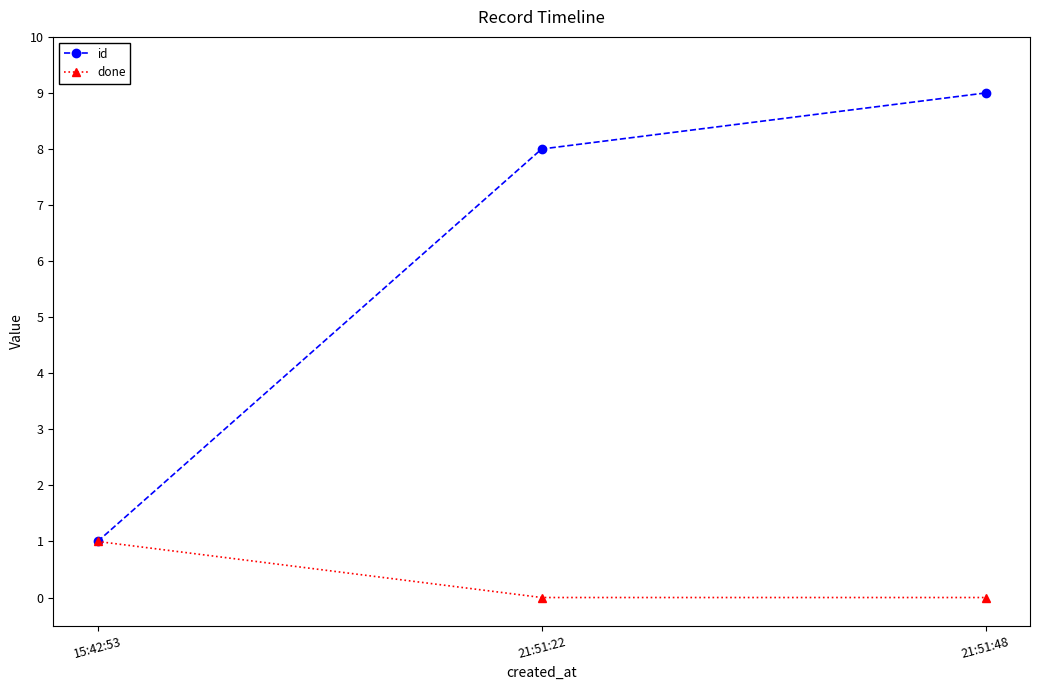

Which series has the largest range (max minus min)?

id